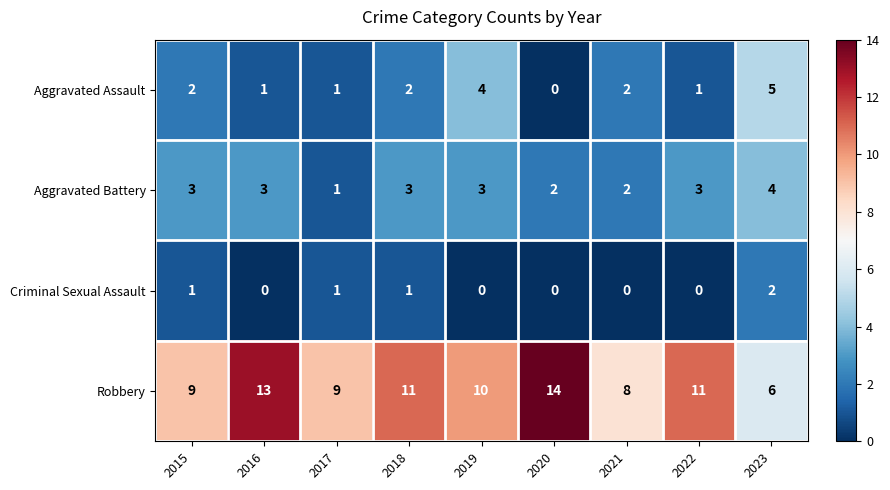

Is the value of Aggravated Assault at 2015 greater than the value of Aggravated Battery at 2019?

No